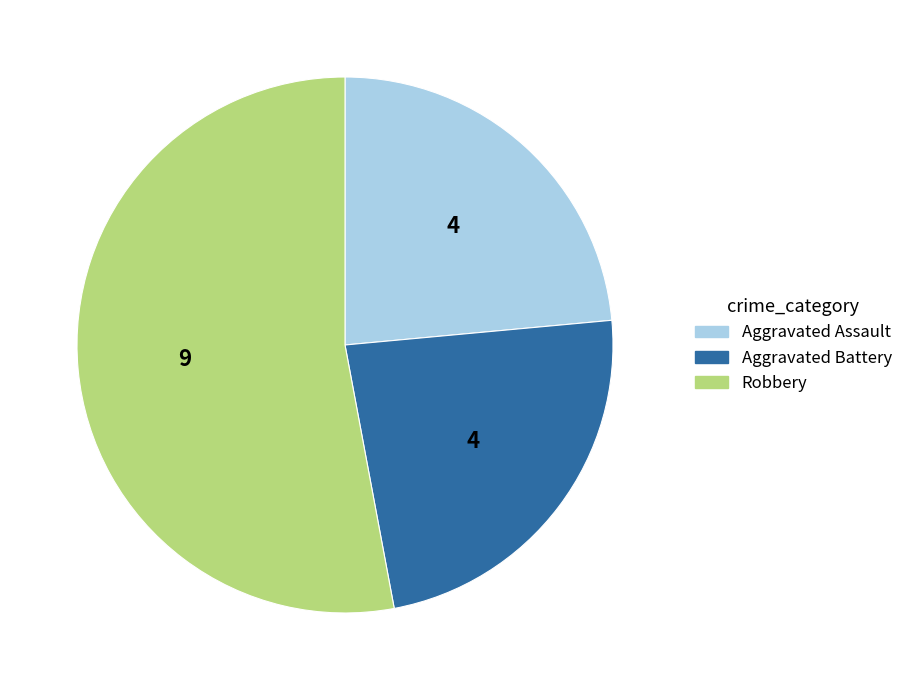

What is the largest slice in the pie chart?

Robbery